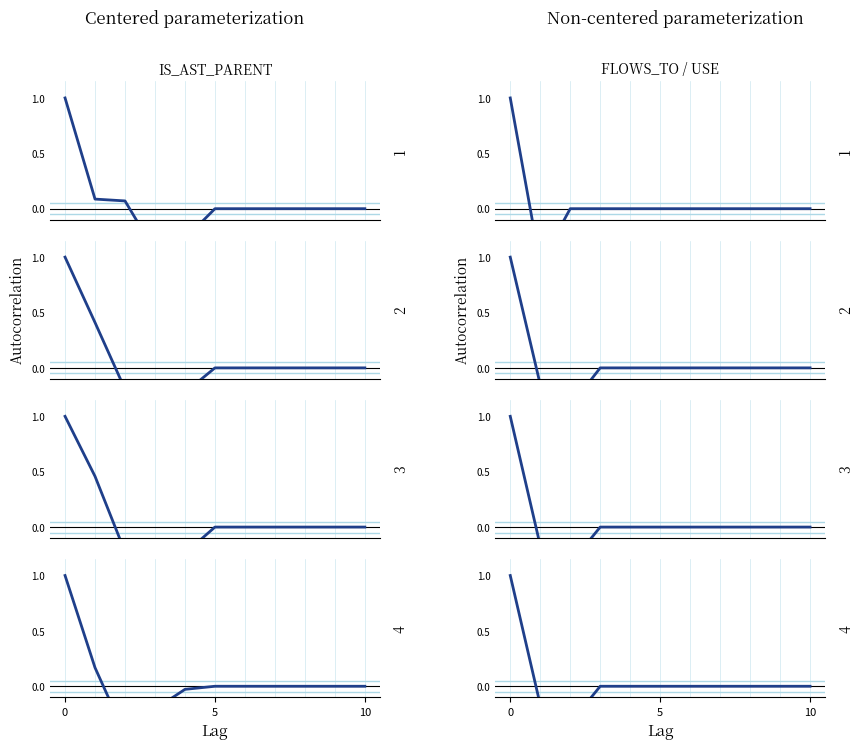

What is the label of the 6th point from the right?

5